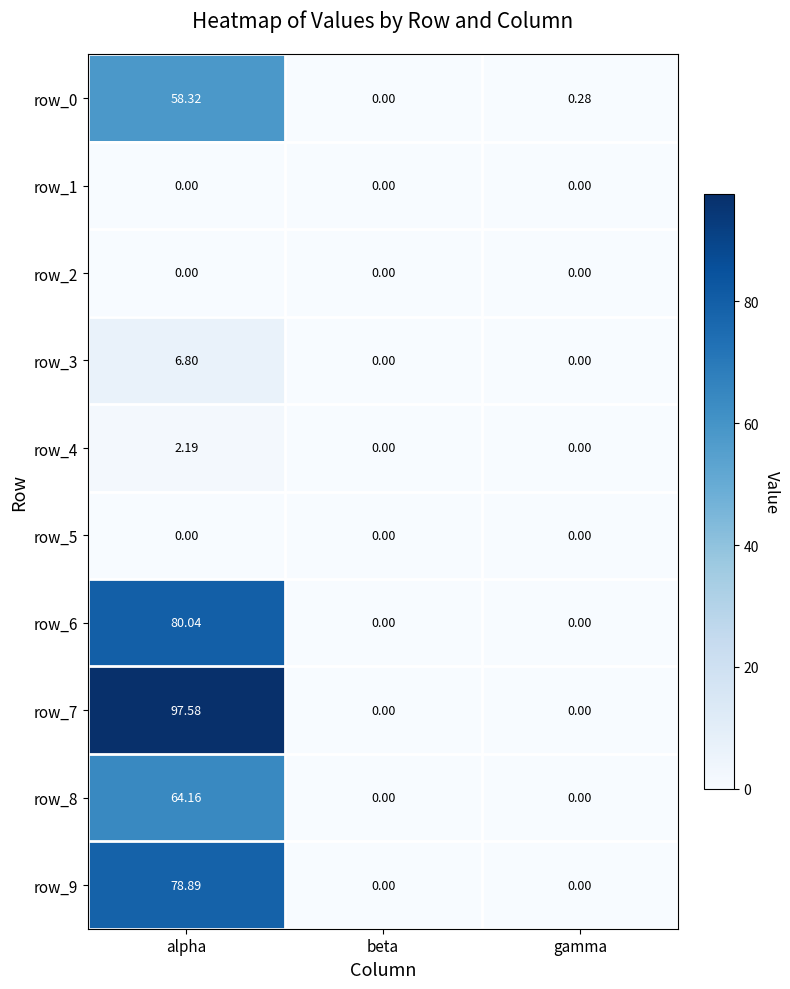

At how many categories does at least one series exceed 53?

1